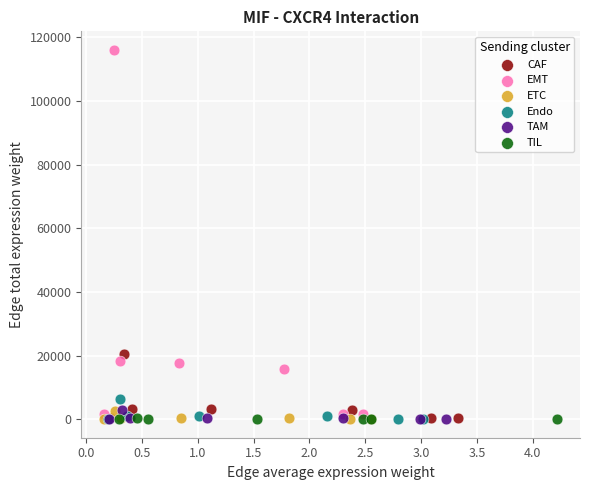

Which series has the largest Y range (max minus min)?

EMT